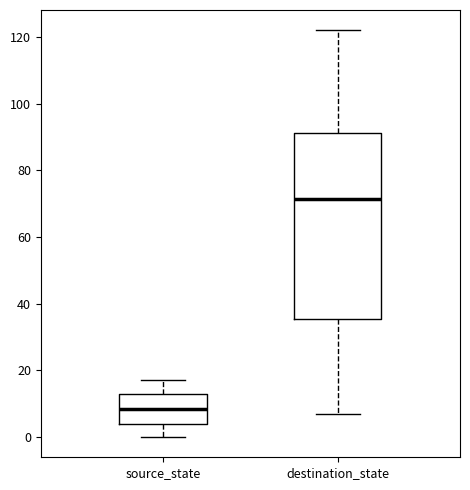

Which box is the tallest, from its lower edge to its upper edge?

destination_state